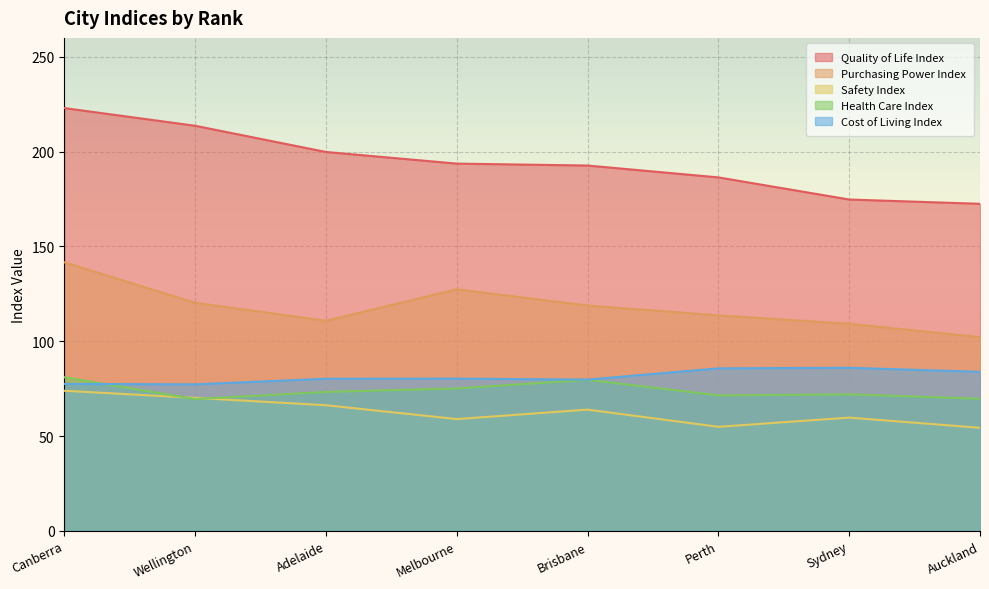

True or false: Safety Index and Purchasing Power Index cross at least once.

False